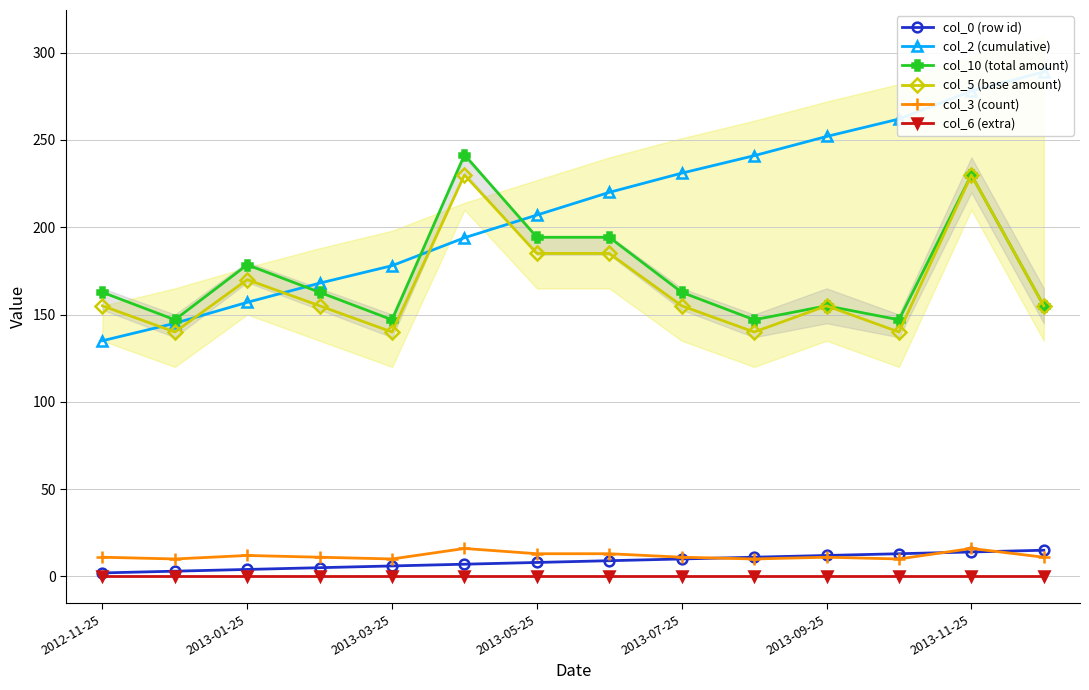

In col_10 (total amount), how many points are lower than both neighbors (excluding endpoints)?

4